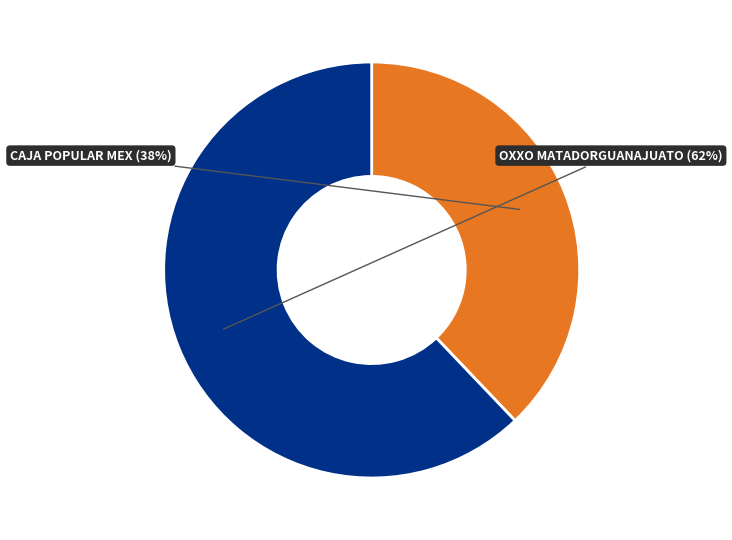

Is there any slice that represents more than half of the pie?

Yes